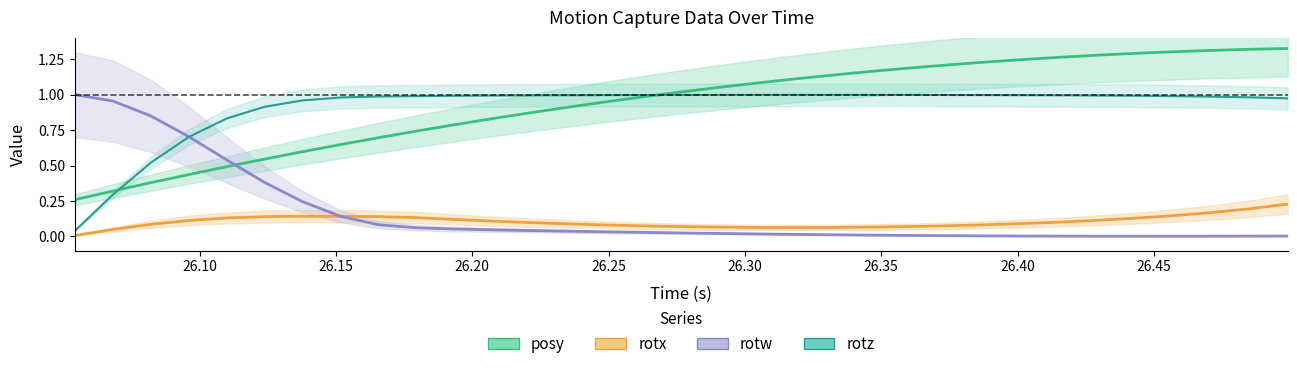

Which series has the widest spread of values?

posy